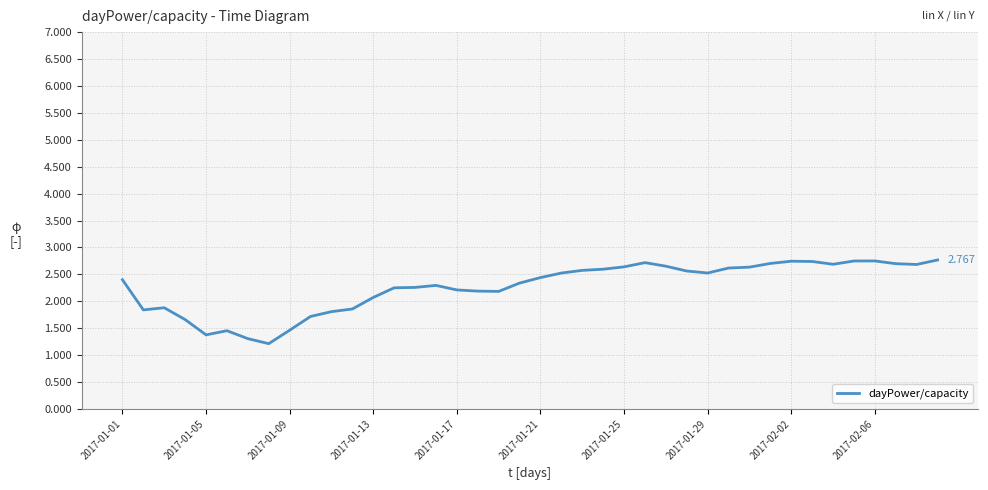

Where is the first local minimum?

2017-01-05